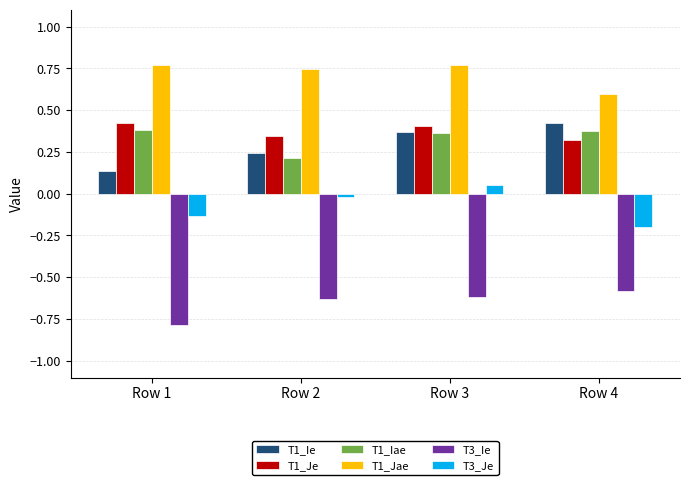

What is the sum of the T1_Jae values at Row 3 and Row 1?

1.5